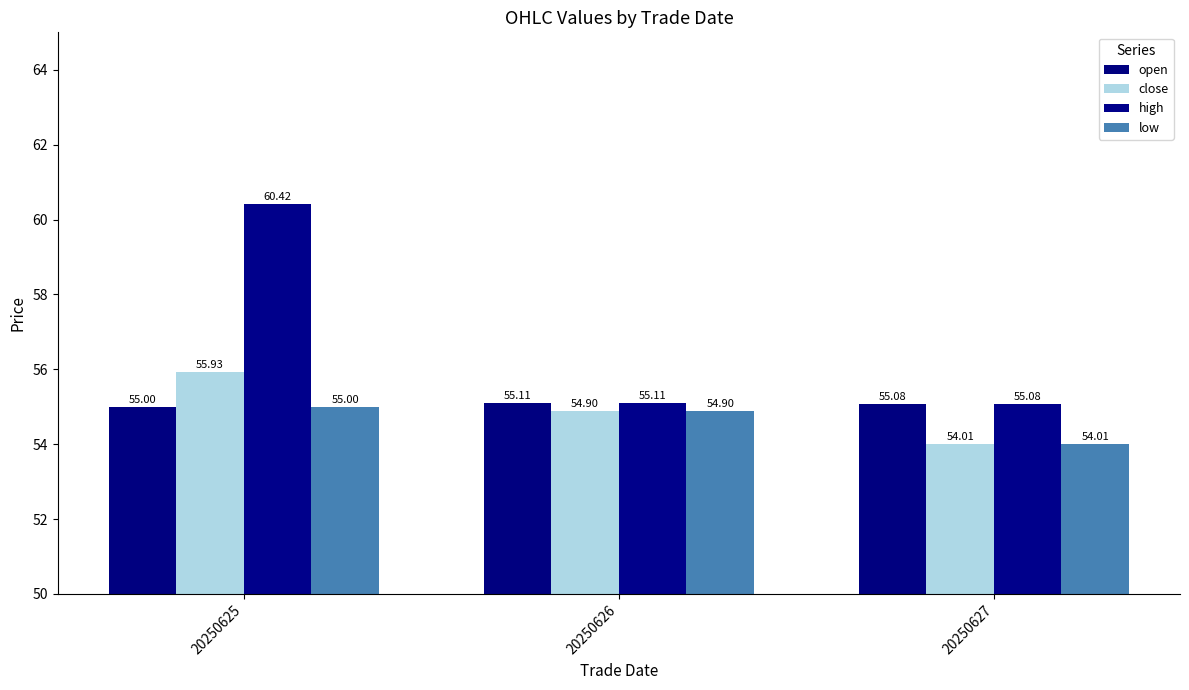

How many distinct data groups are displayed?

4